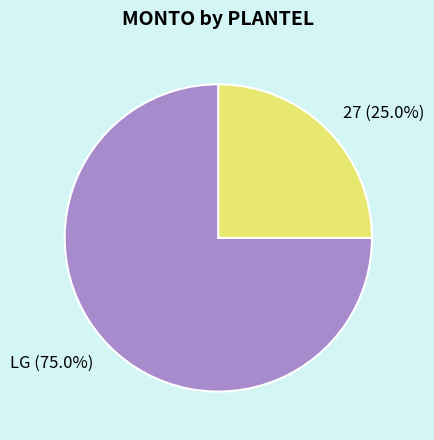

Between LG and 27, which is larger?

LG